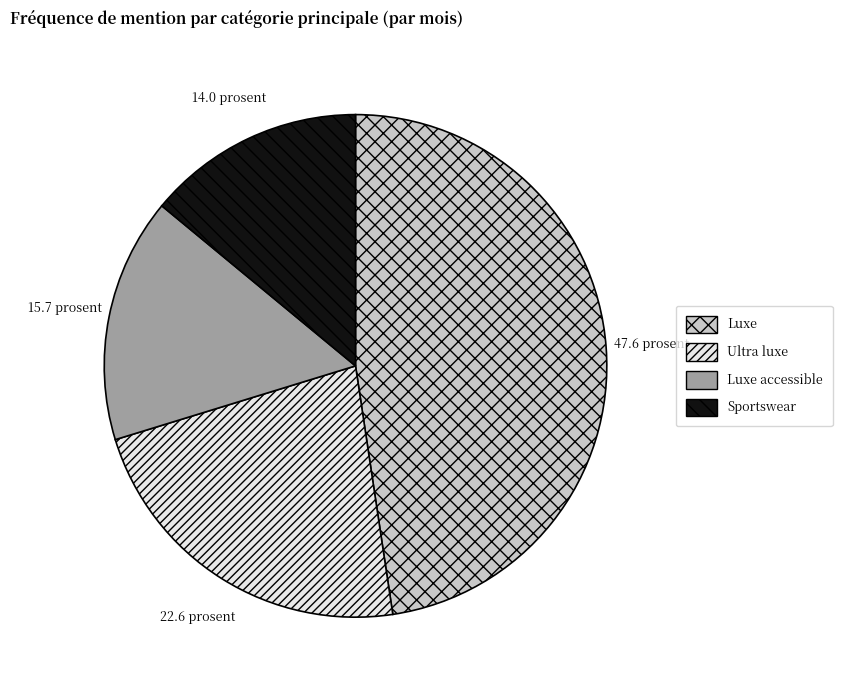

Is it true that Sportswear is 14% of the pie?

True